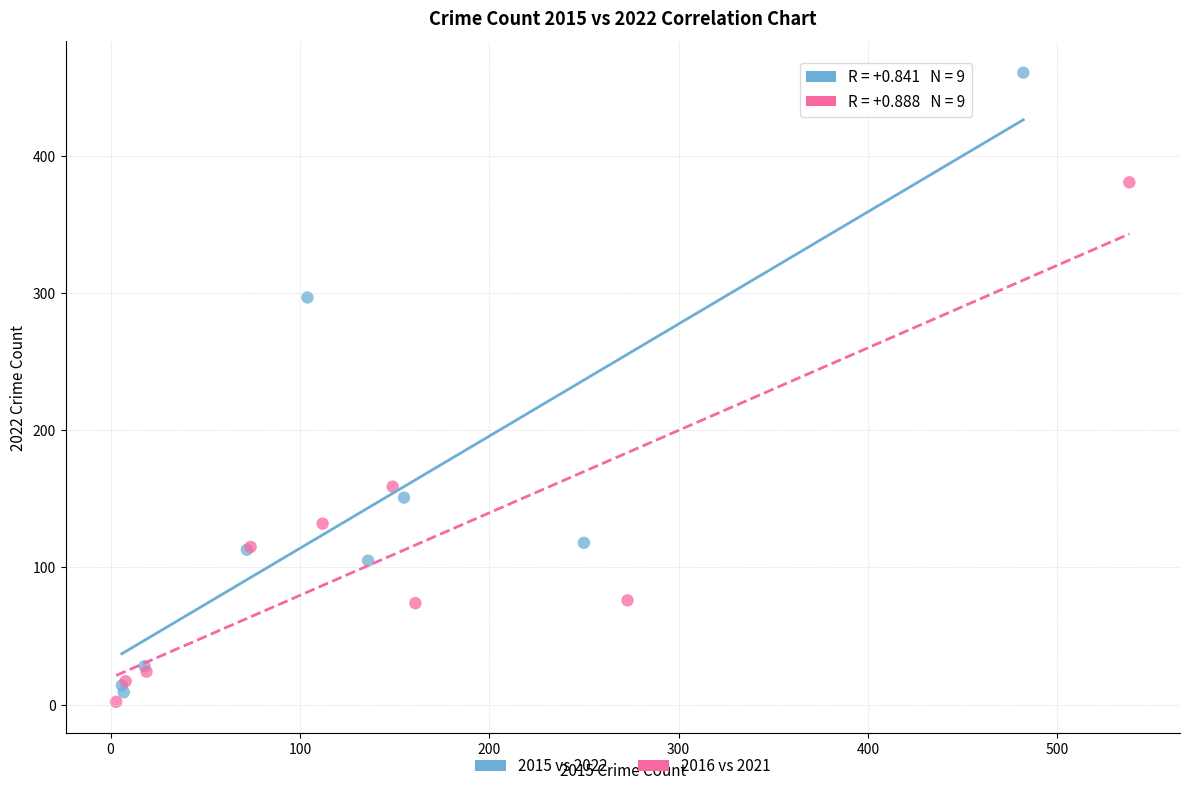

Which series contains the highest Y value?

2015 vs 2022